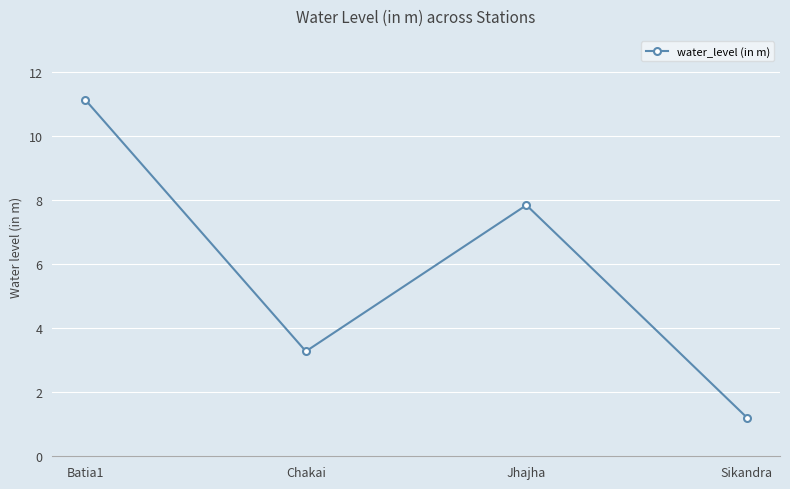

What is the approximate value at Sikandra?

1.2